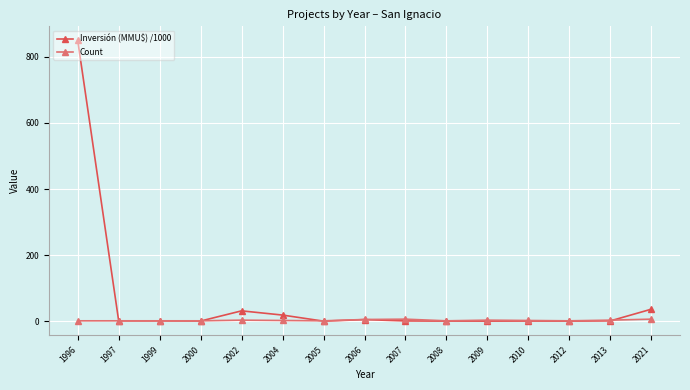

How many series are shown in this chart?

2